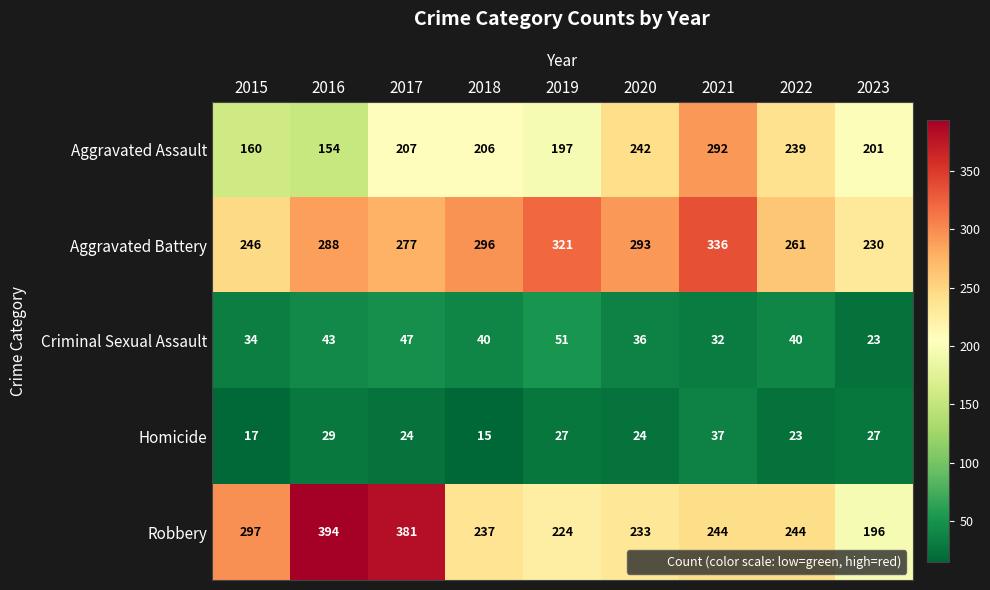

Between 2015 and 2022, which series saw the biggest shift?

Aggravated Assault